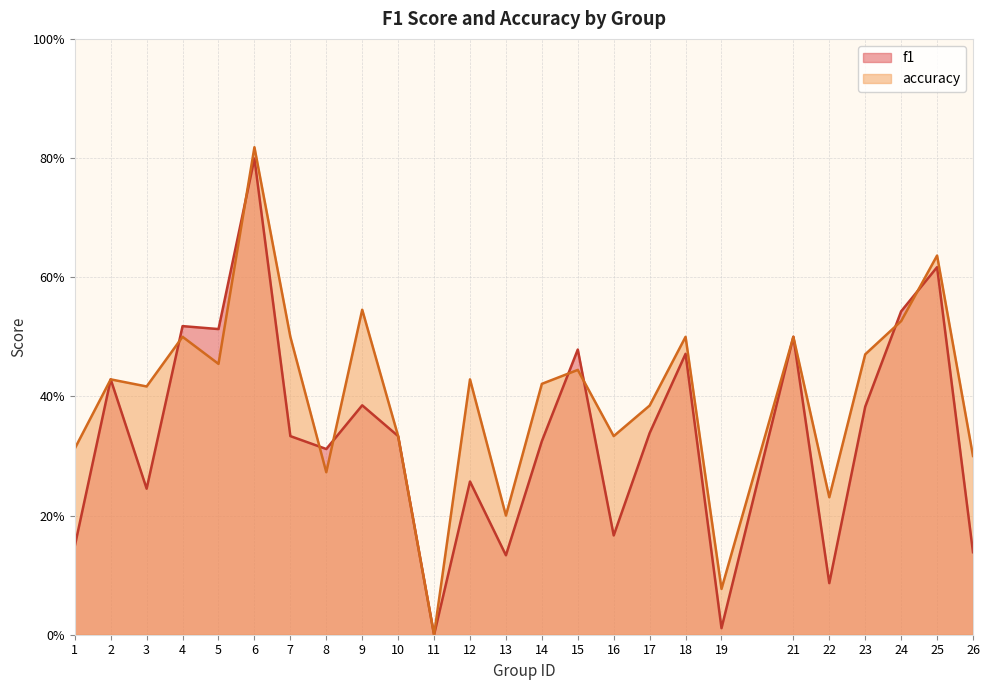

Rank the categories by f1 value from highest to lowest.

6, 25, 24, 4, 5, 21, 15, 18, 2, 9, 23, 17, 7, 10, 14, 8, 12, 3, 16, 1, 26, 13, 22, 19, 11